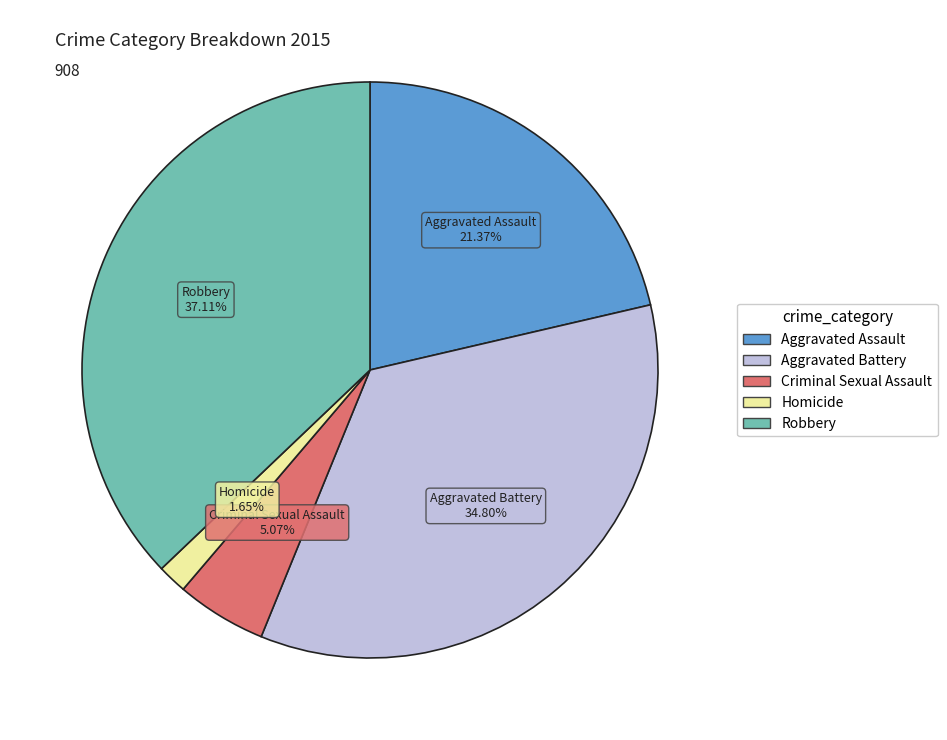

Rank the categories by value from lowest to highest.

Homicide, Criminal Sexual Assault, Aggravated Assault, Aggravated Battery, Robbery